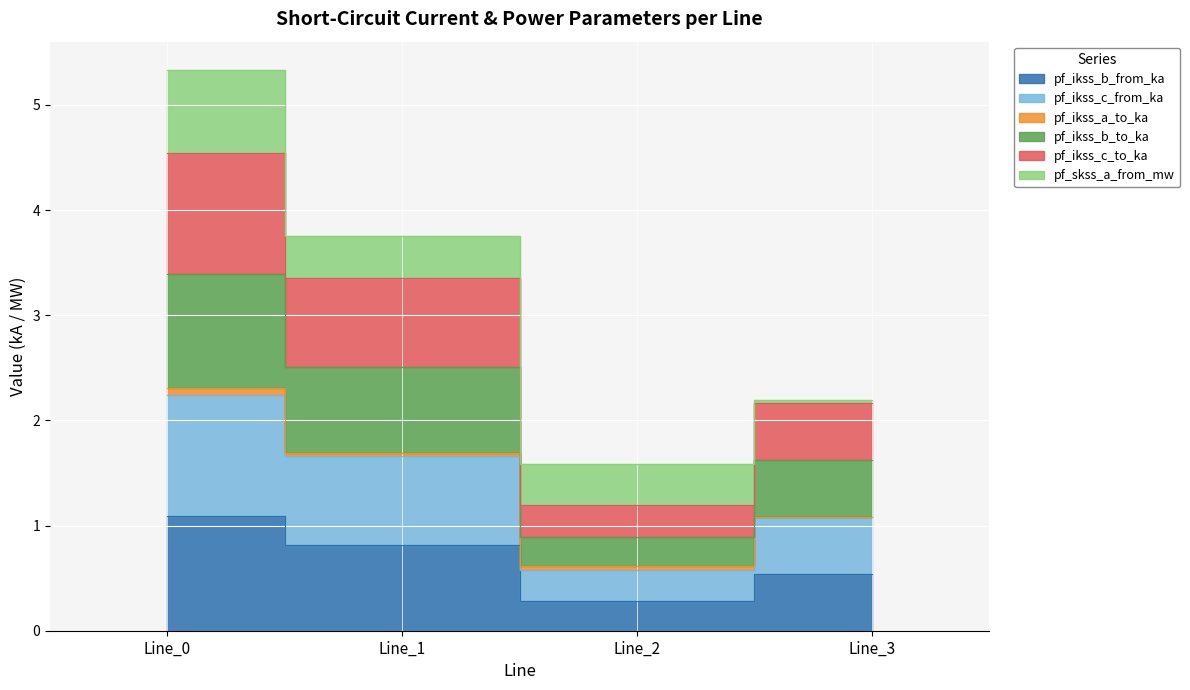

True or false: pf_ikss_b_from_ka has a value of 1.1 at Line_0.

True